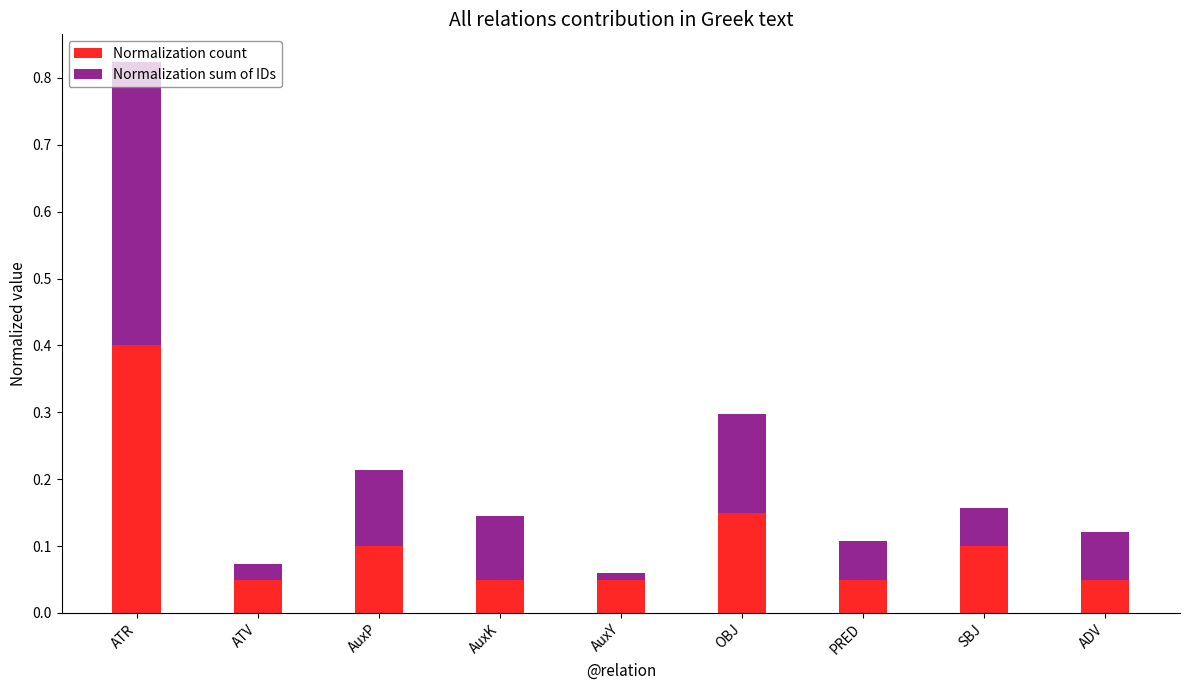

The value of Normalization count at PRED is 0.1. True or false?

True